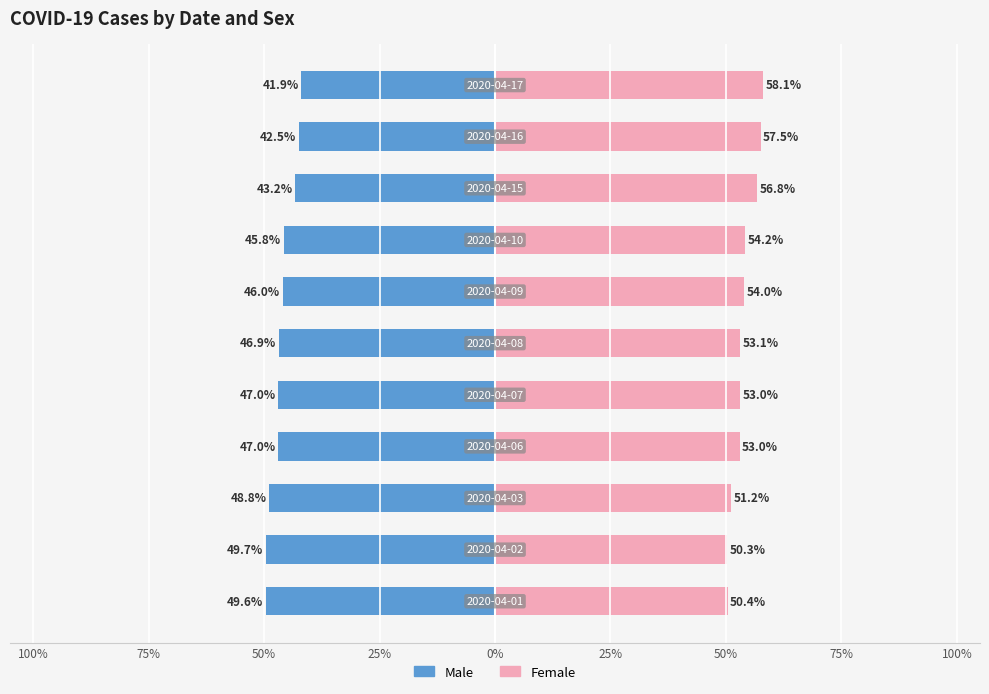

What is the average value of the Male series?

-46.2